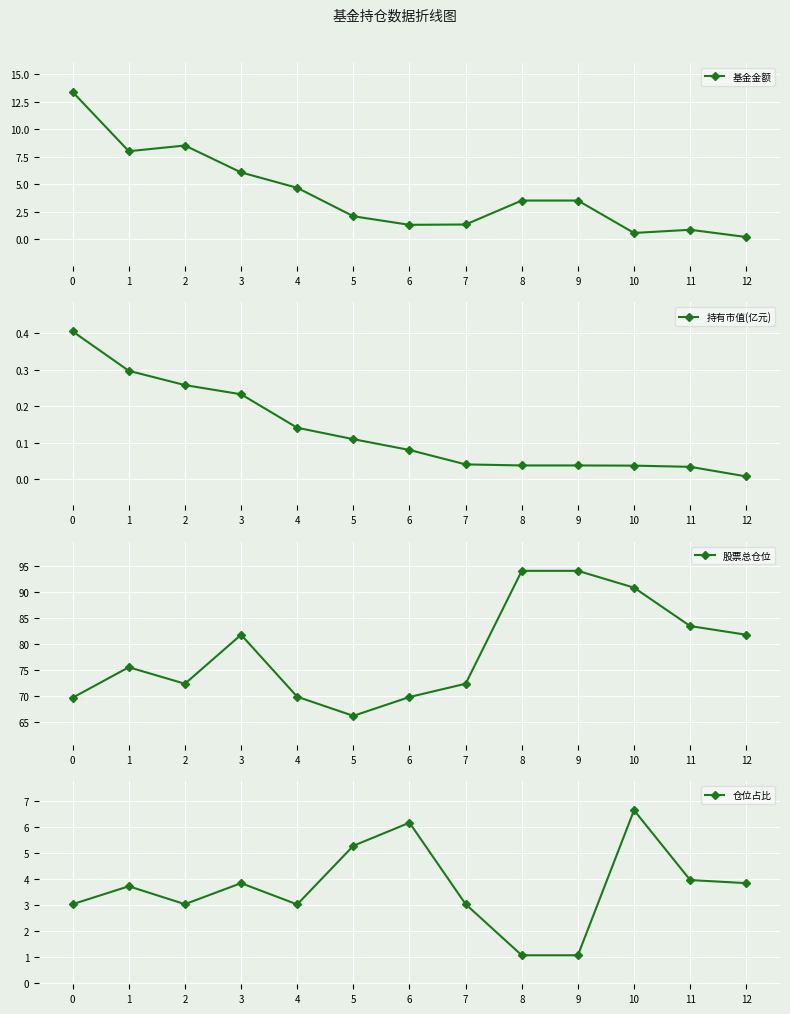

List the labels in order of 仓位占比 value, largest first.

10, 6, 5, 11, 3, 12, 1, 0, 2, 7, 4, 8, 9